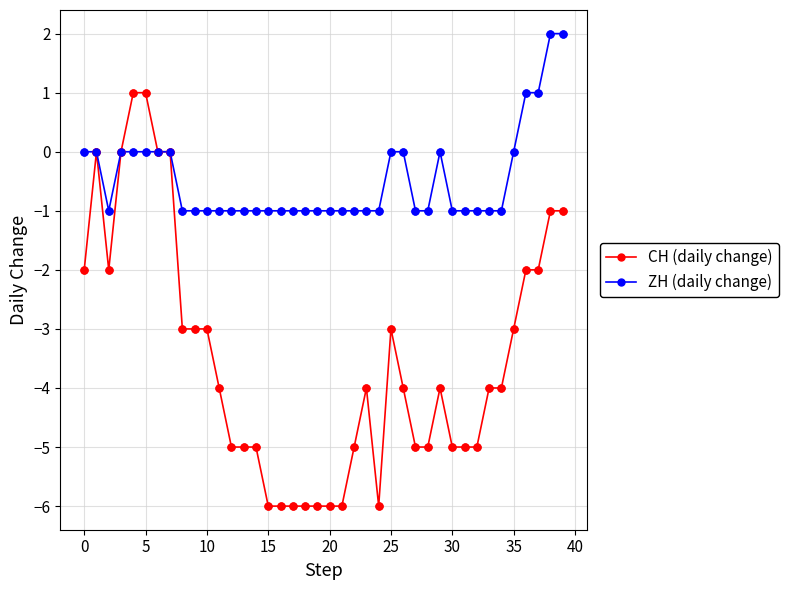

Which series has the widest spread of values?

CH (daily change)